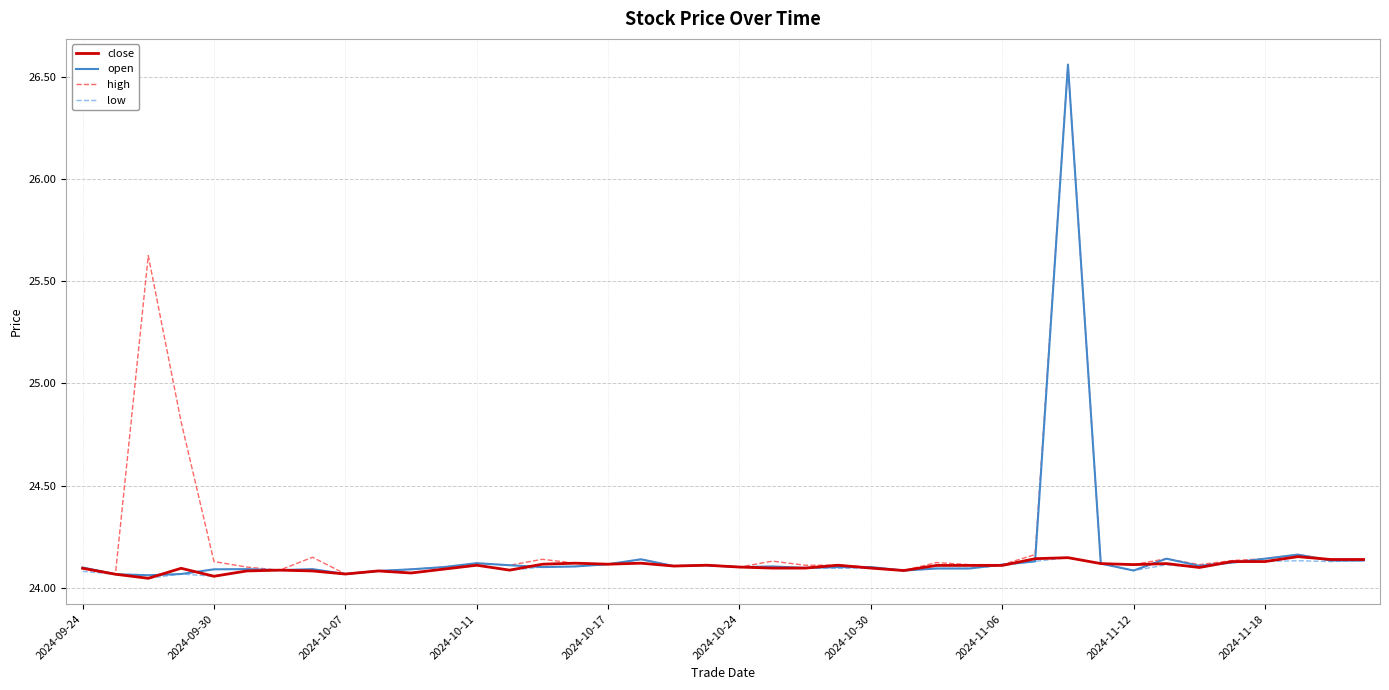

What is the difference between the maximum and second lowest values in the low series?

0.1